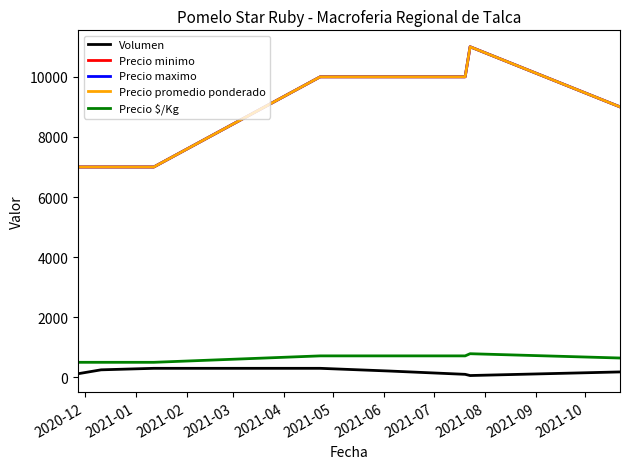

How many lines are shown in the chart?

5